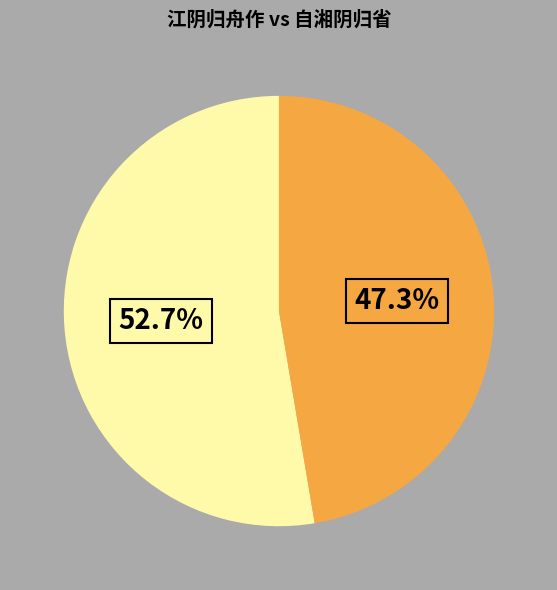

Does any single category account for the majority?

Yes